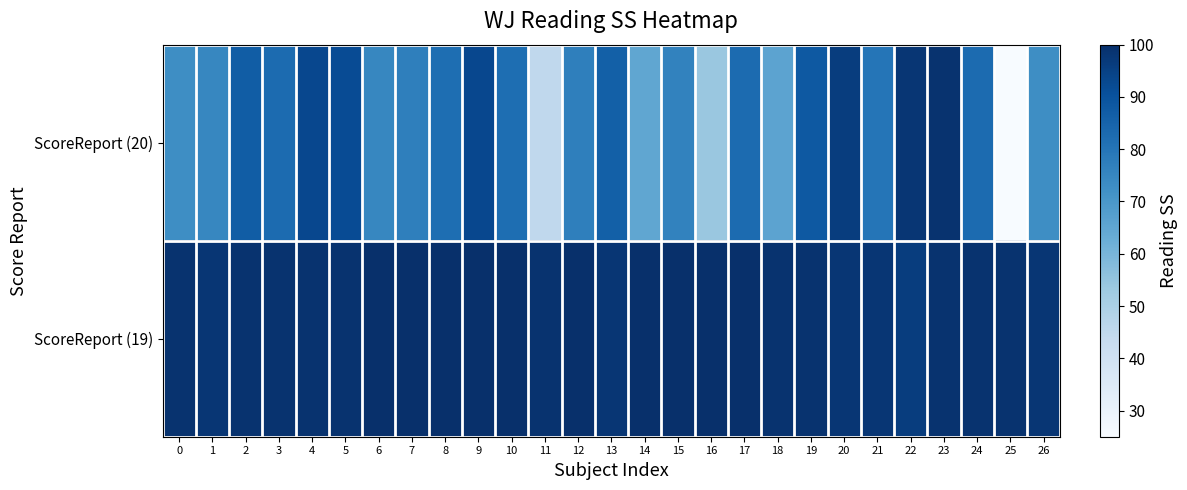

What is the spread (max minus min) of values at 26?

25